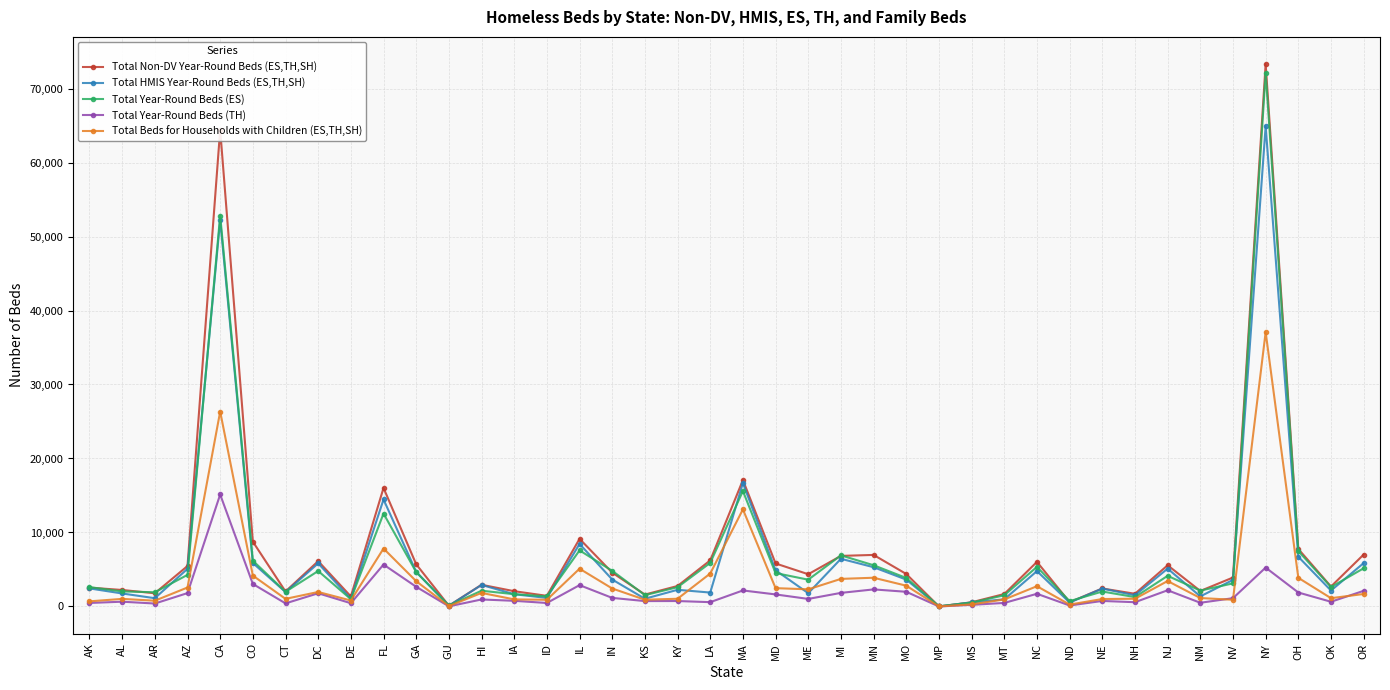

Which series has the largest range (max minus min)?

Total Non-DV Year-Round Beds (ES,TH,SH)